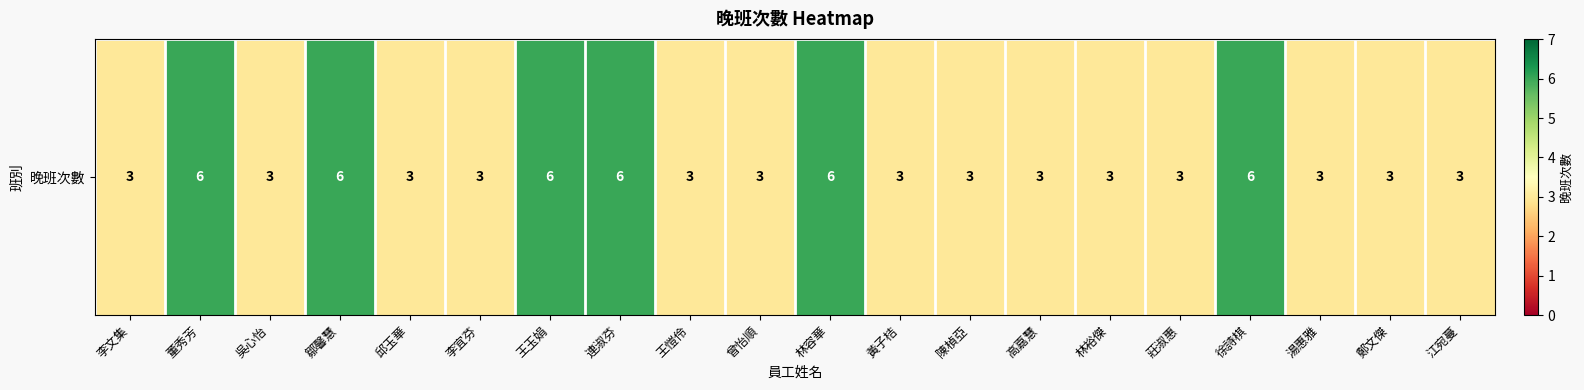

Reading left to right, transcribe all the data shown in this chart.

3	6	3	6	3	3	6	6	3	3	6	3	3	3	3	3	6	3	3	3